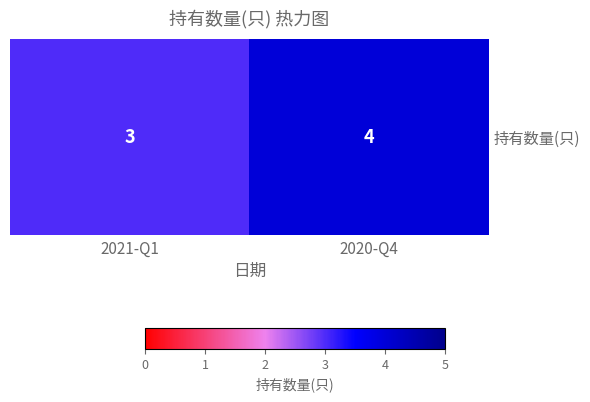

Reading left to right, what are all the values shown in this chart?

2021-Q1=3	2020-Q4=4